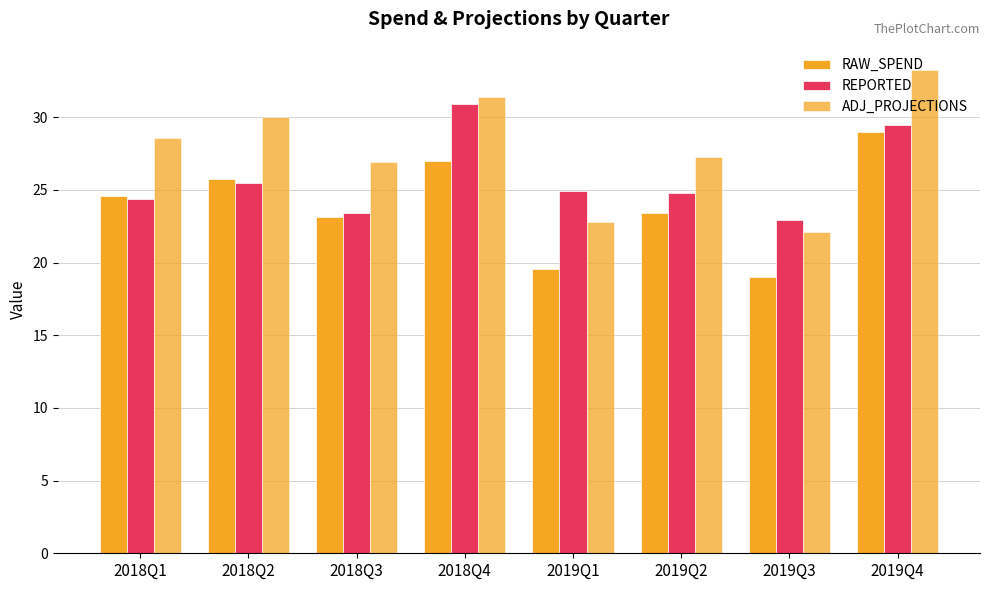

True or false: REPORTED has a value of 13.2 at 2019Q1.

False